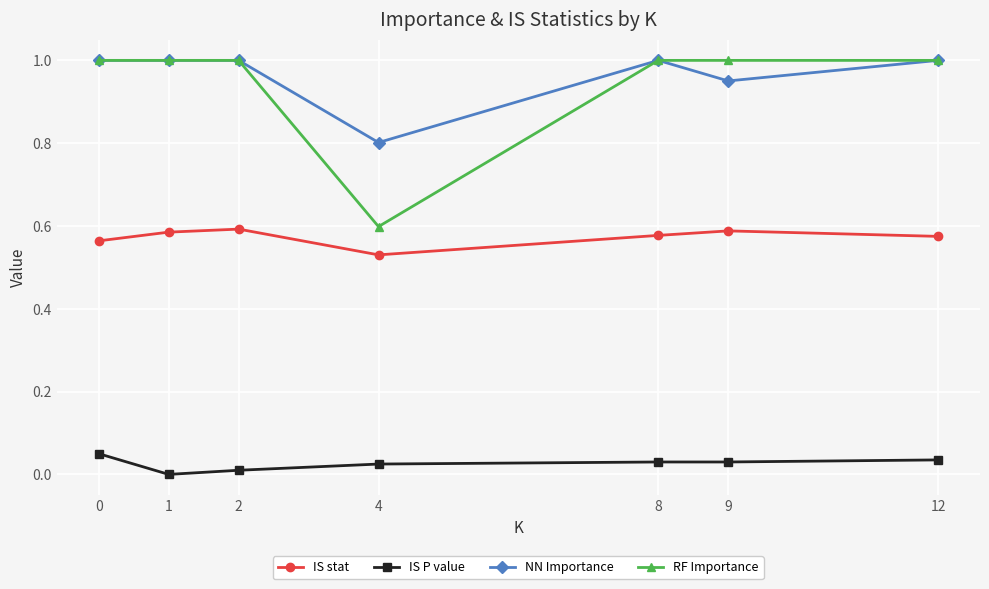

True or false: IS stat and RF Importance cross at least once.

False